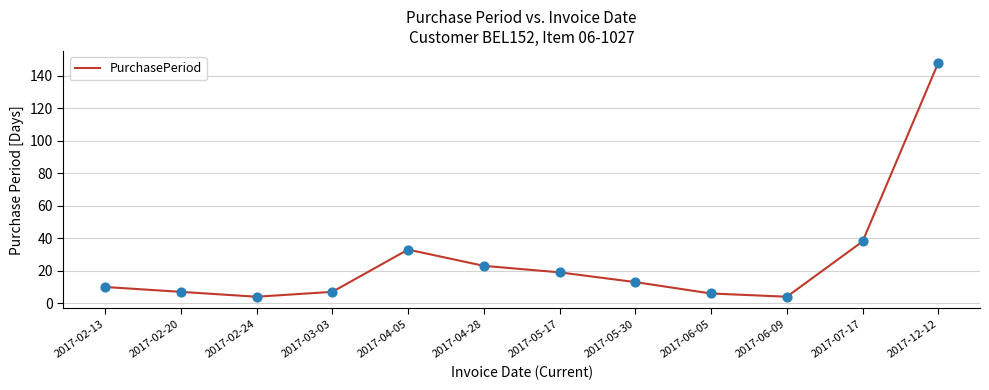

What is the change in value from 2017-06-09 to 2017-12-12?

+144